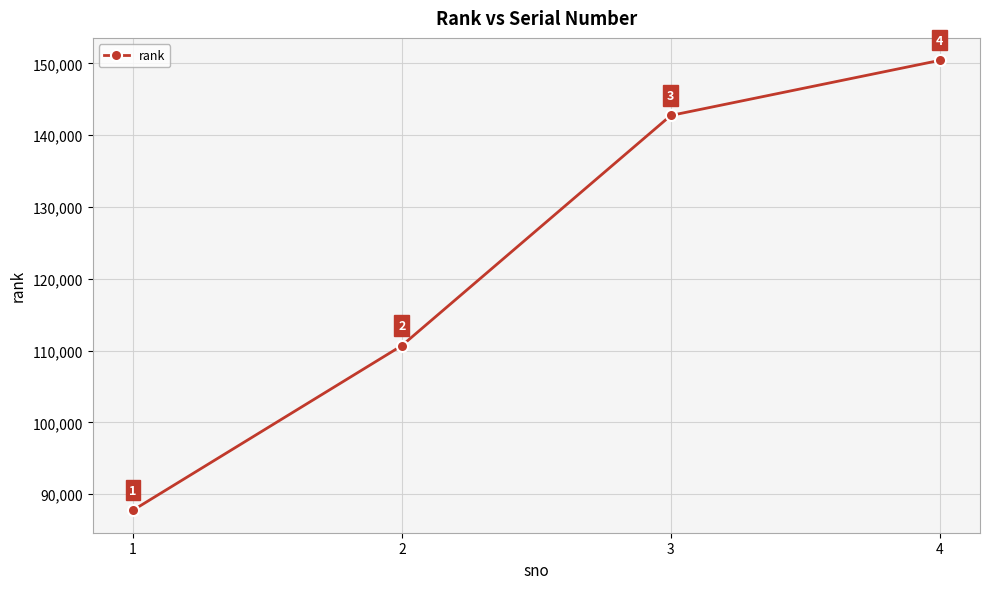

Is it true that the value at 1 is 20188?

False